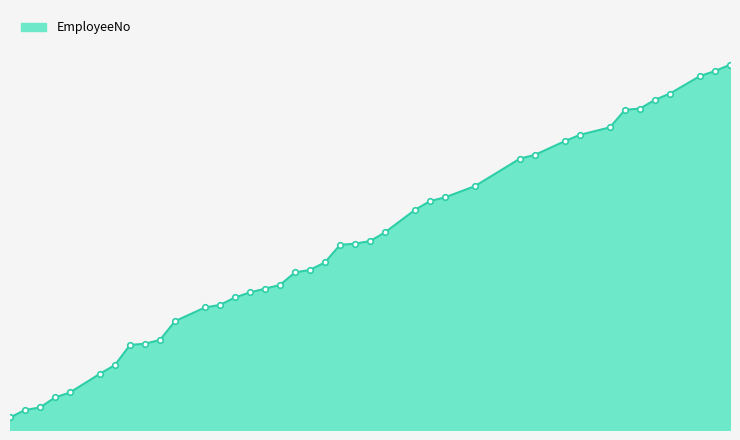

Where is the data nearest to the value 151?

25